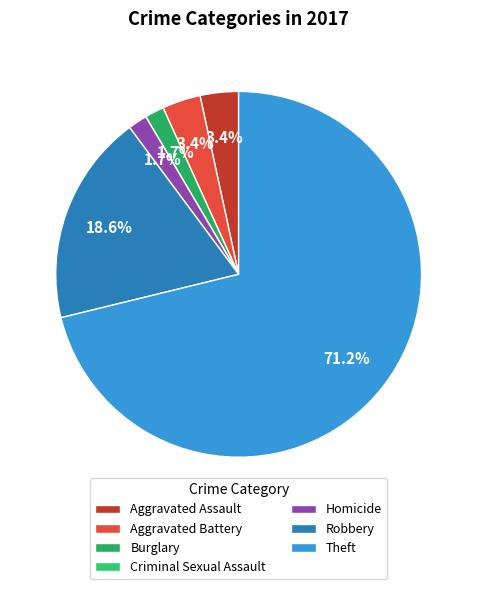

How many segments does this pie chart have?

7